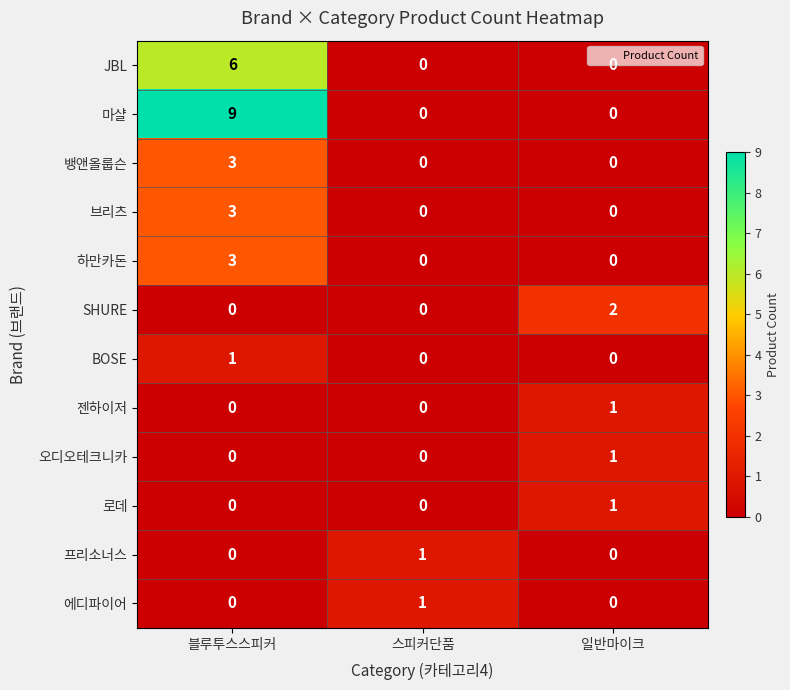

Which series has the widest spread of values?

마샬